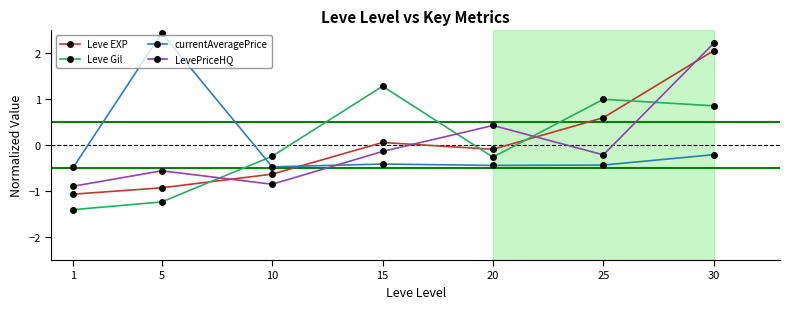

How many values in the currentAveragePrice series are below 0?

6